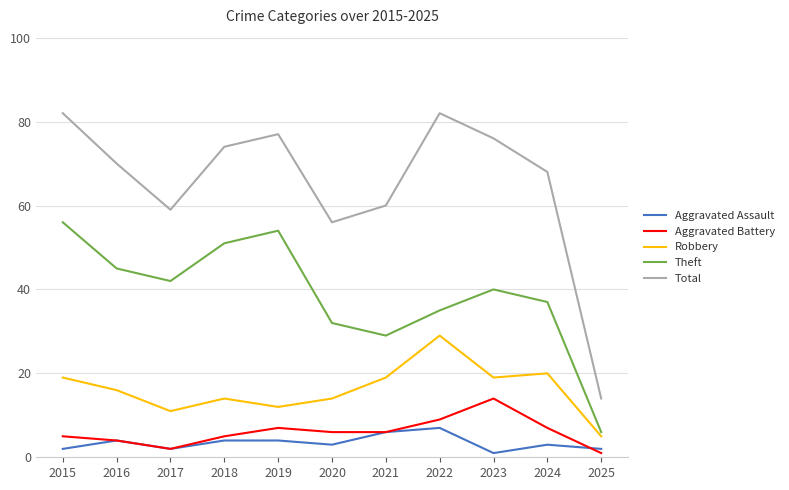

Does the chart have visible grid lines?

Yes